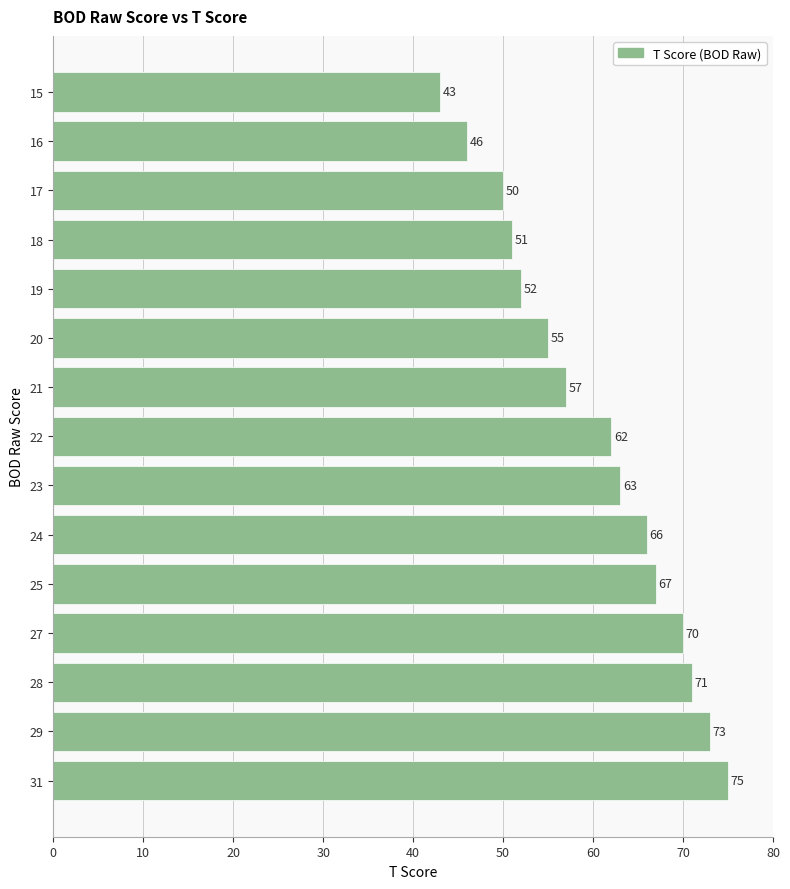

What is the difference between the second highest and second lowest values?

27